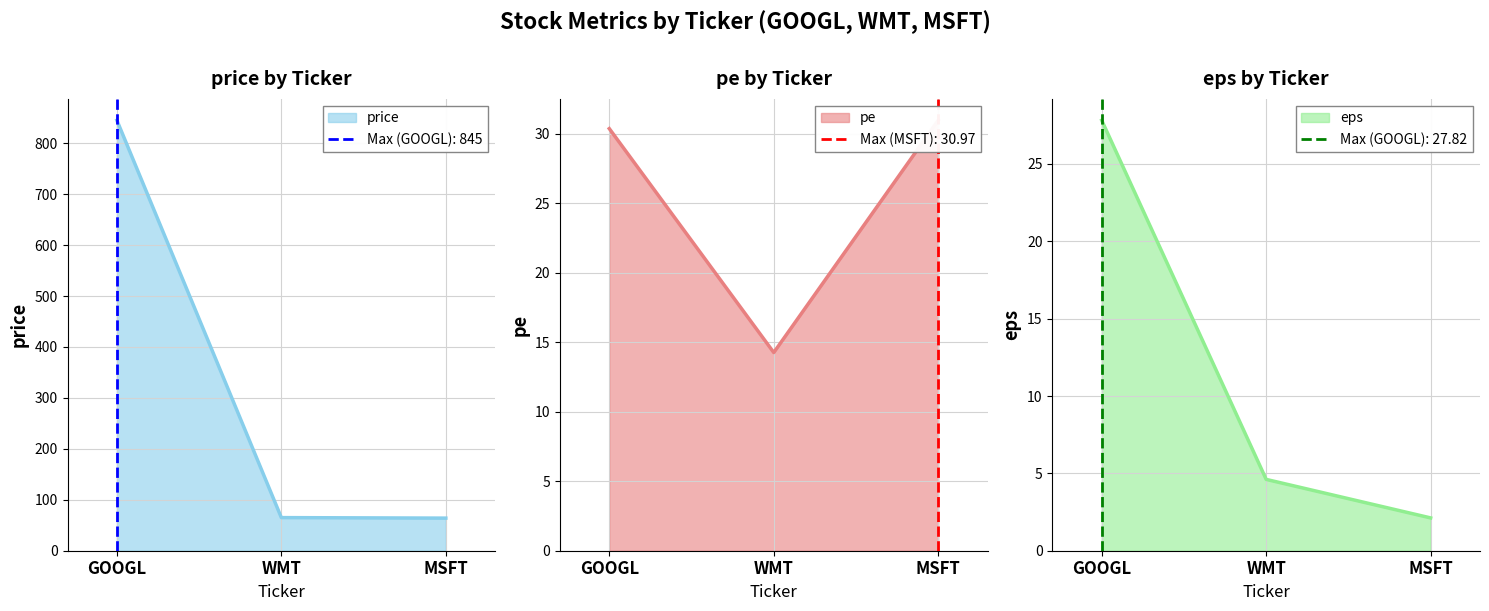

List the series in order of their peak value, lowest first.

eps, pe, price